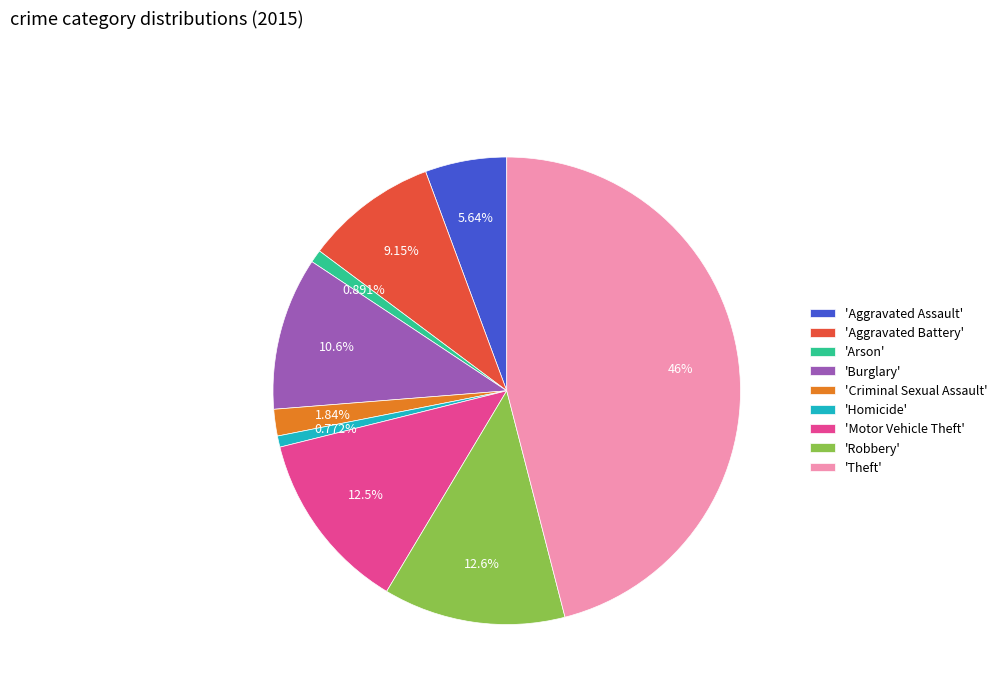

Is there any slice that represents more than half of the pie?

No